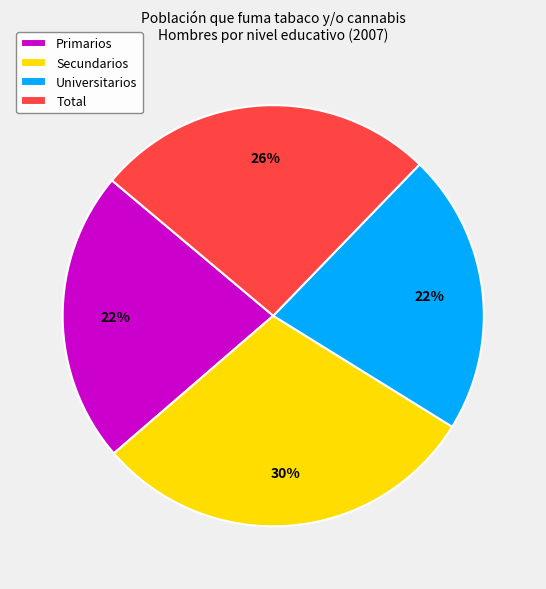

Which slice is the largest?

Secundarios